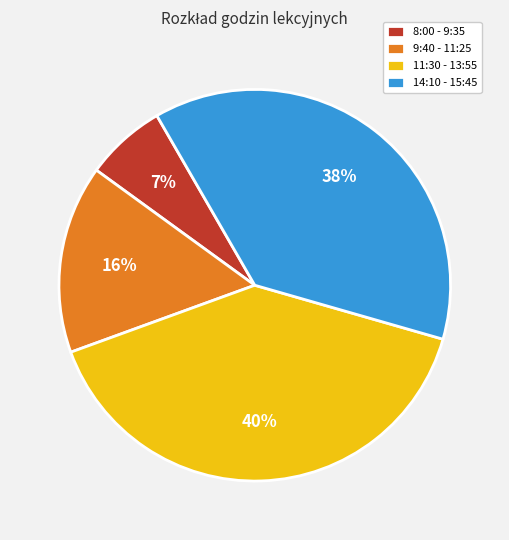

What is the ratio of the value at 9:40 - 11:25 to the value at 8:00 - 9:35?

2.3